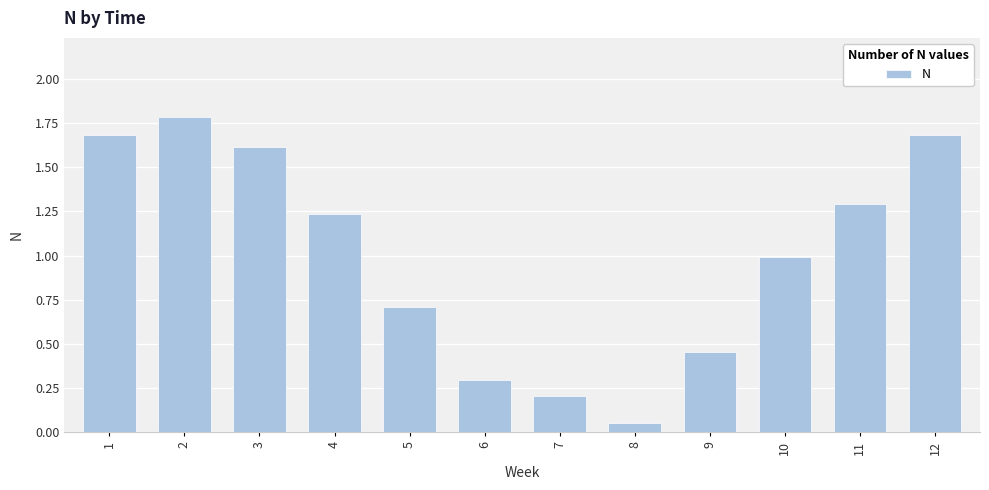

What is the difference between the second highest and minimum values?

1.6